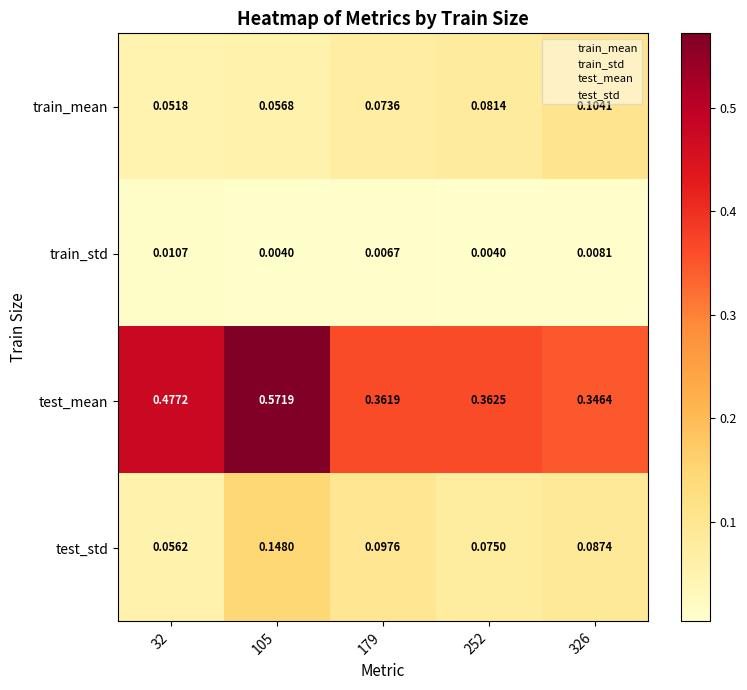

Which series changed the most between 105 and 326?

test_mean